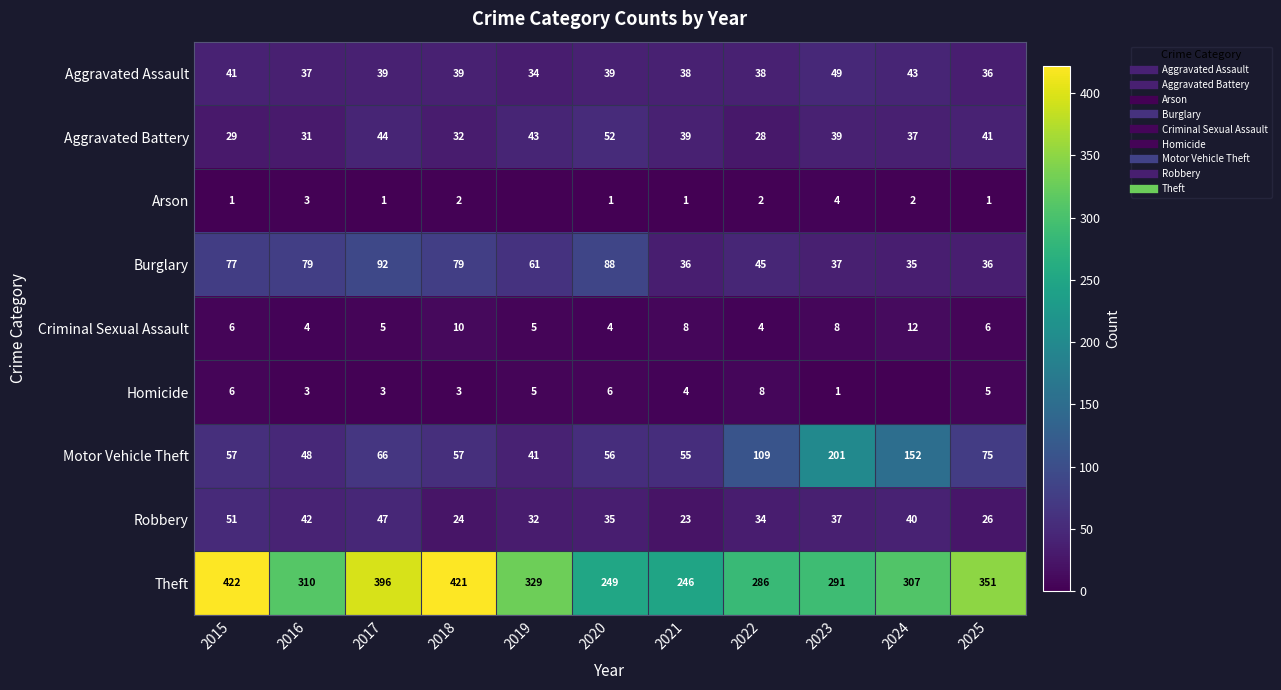

At which label does Homicide reach its minimum?

2024